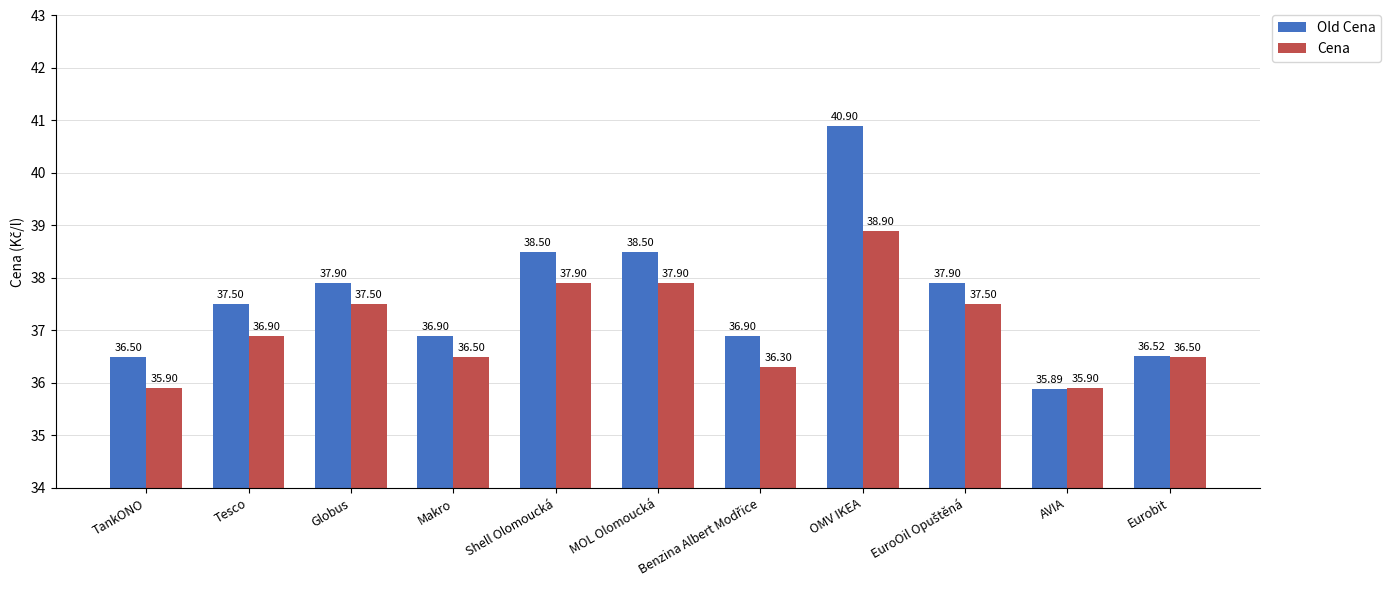

Is the value of Old Cena at Shell Olomoucká greater than the value of Cena at TankONO?

Yes